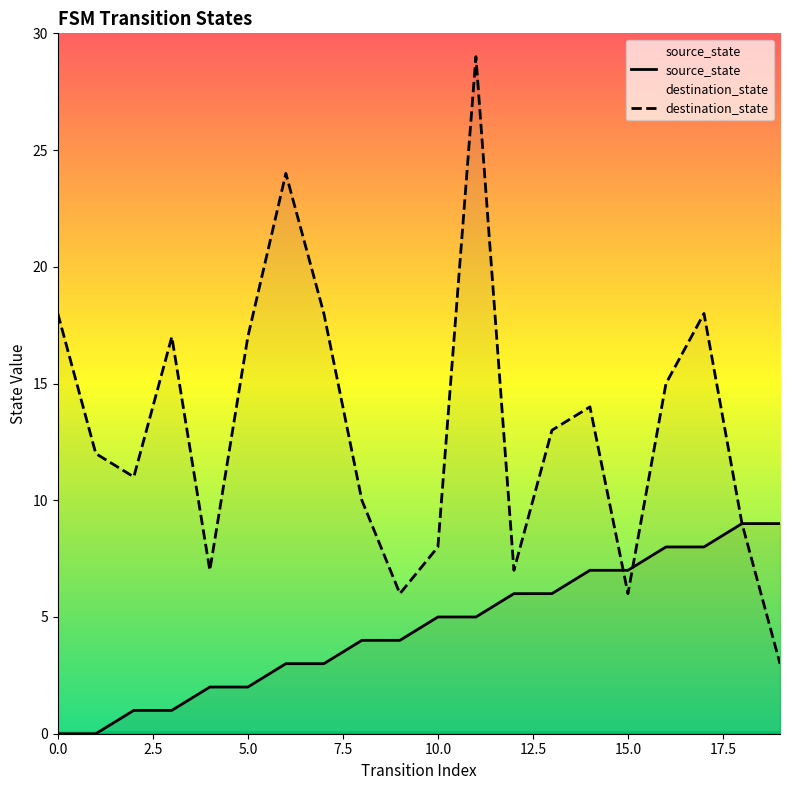

What is the minimum value for destination_state?

3